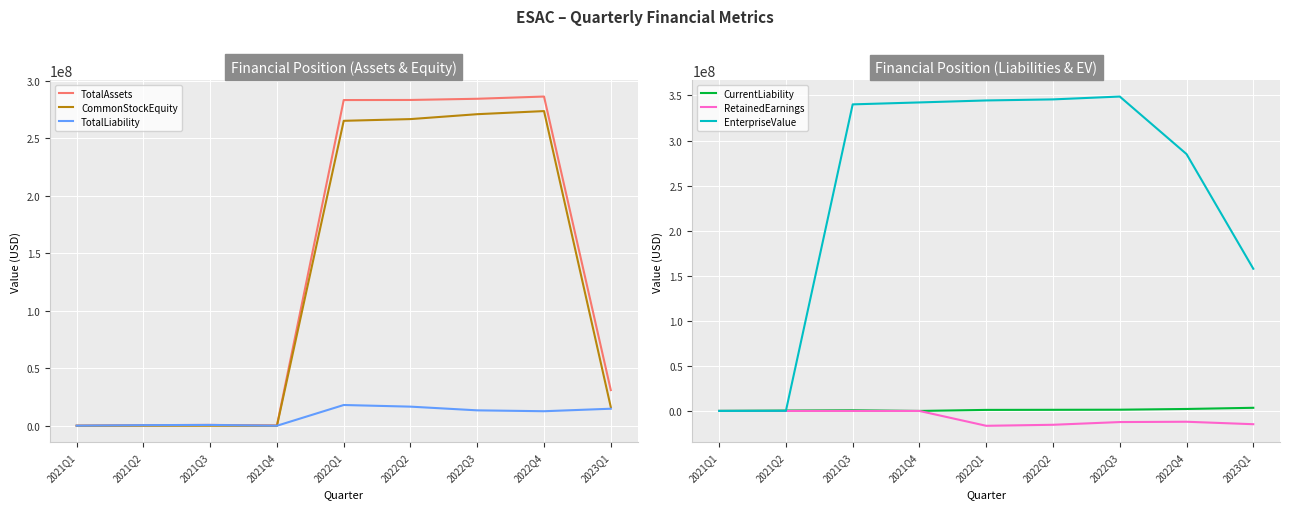

At which category is the sum across all series the highest?

2022Q3